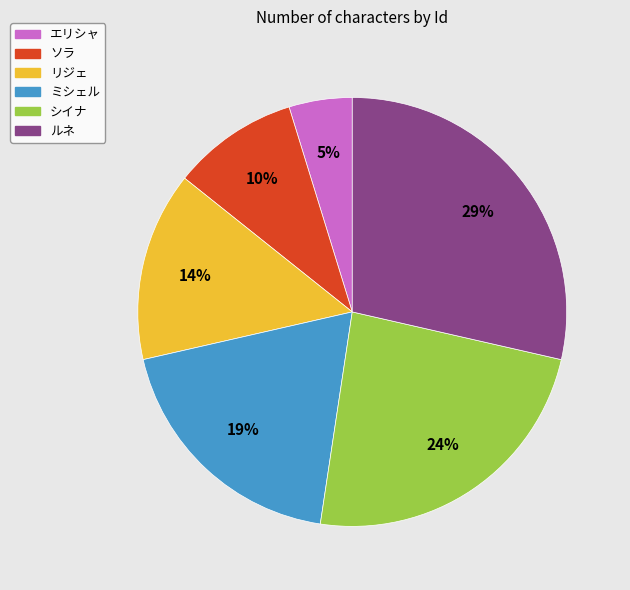

Which slice is the smallest?

エリシャ